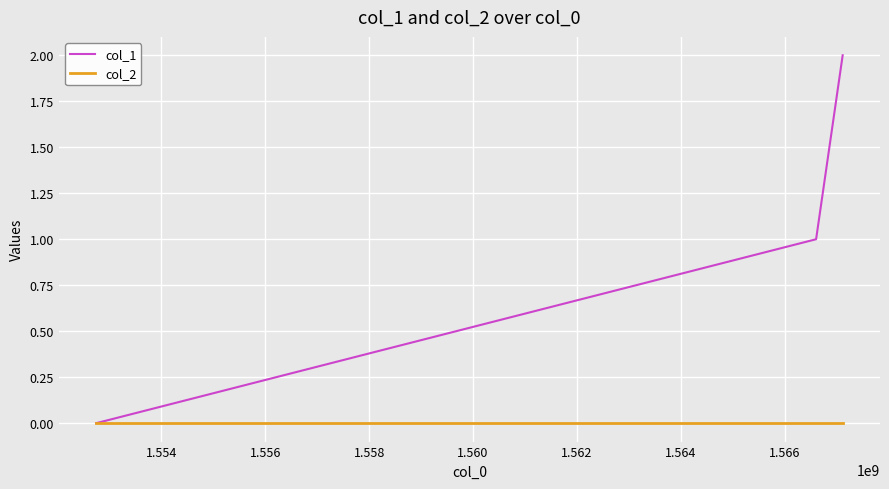

Rank the series by their maximum value, from highest to lowest.

col_1, col_2